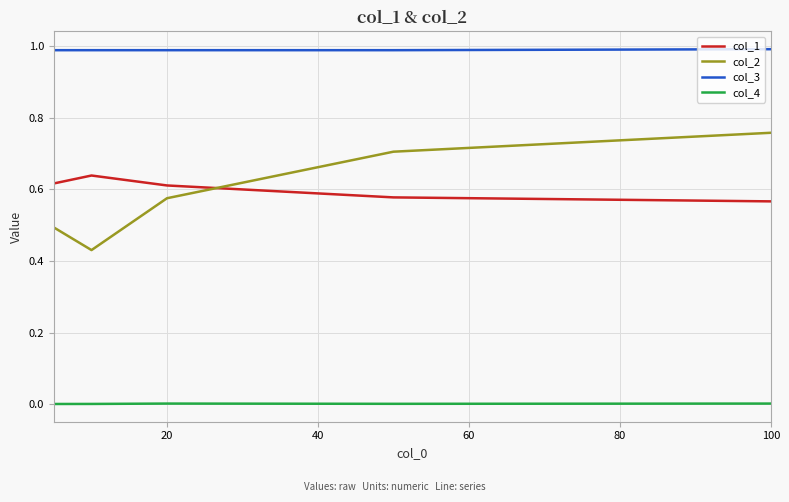

Which series has the largest total across all categories?

col_3